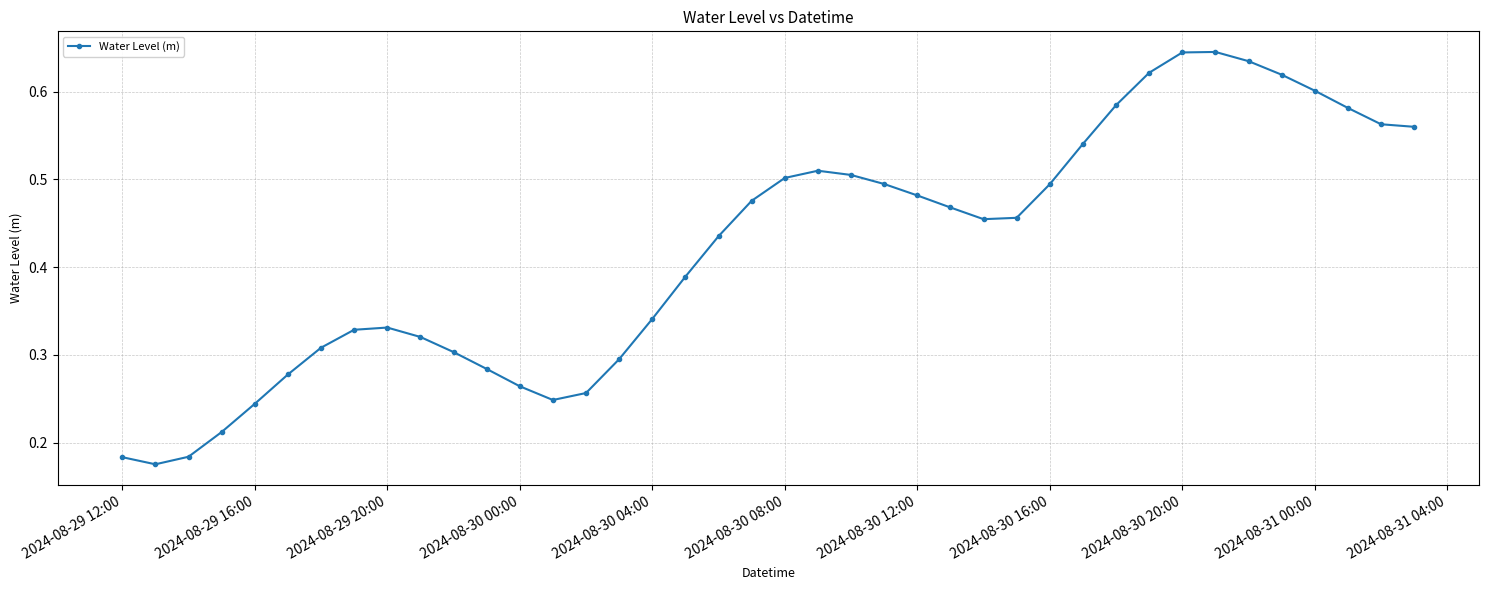

Count the values in the range 0 to 1.

40